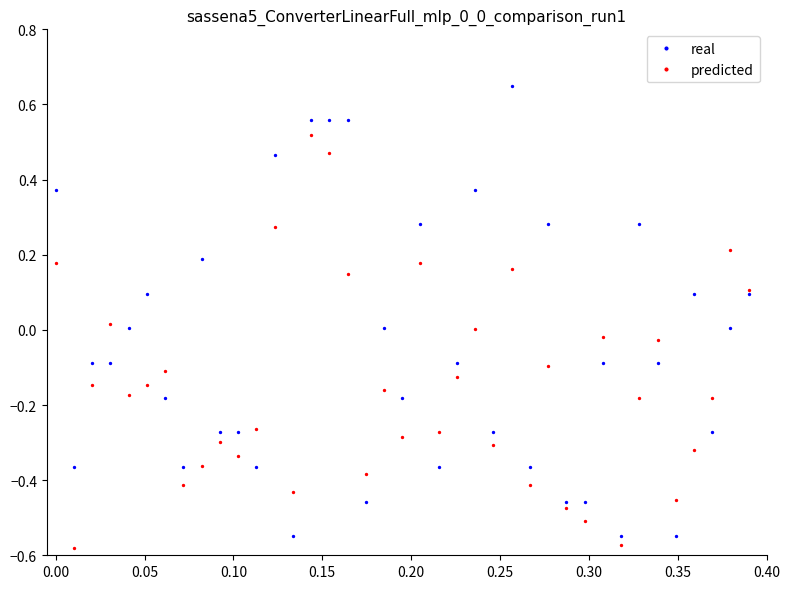

Which series has the widest spread of Y values?

real